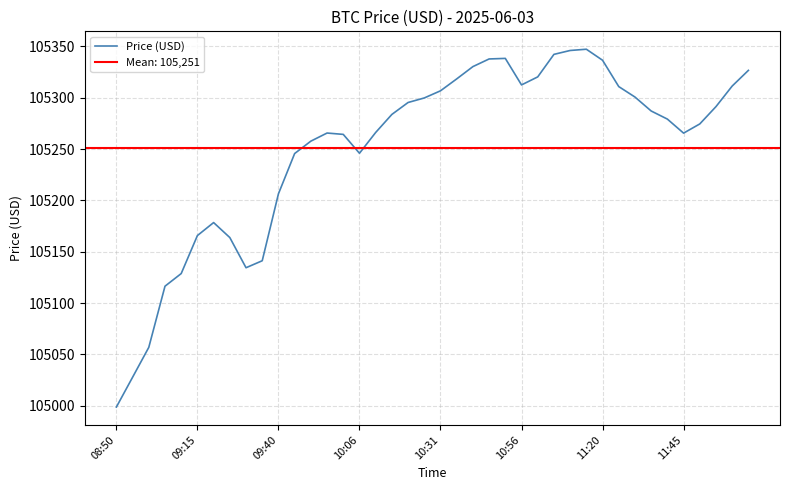

At which category does the chart reach its peak across all series?

29